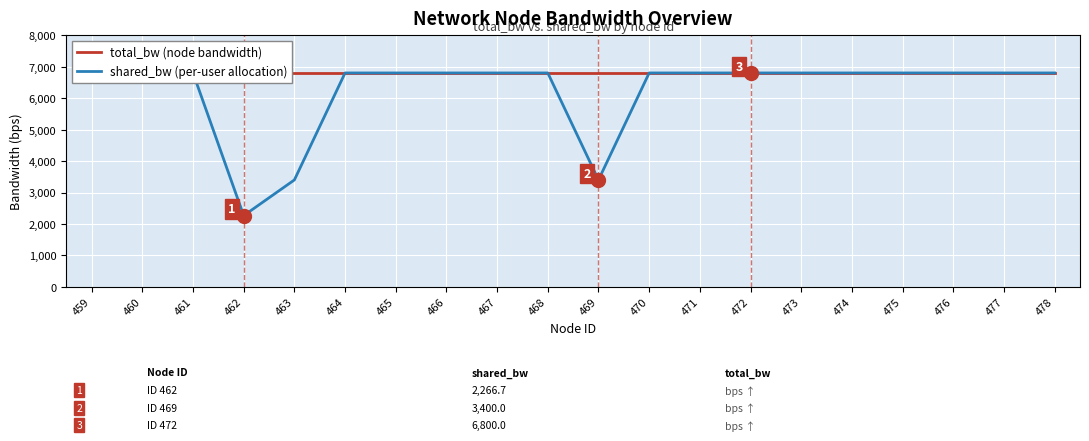

What value does the shared_bw (per-user allocation) series have at 474?

6800.0